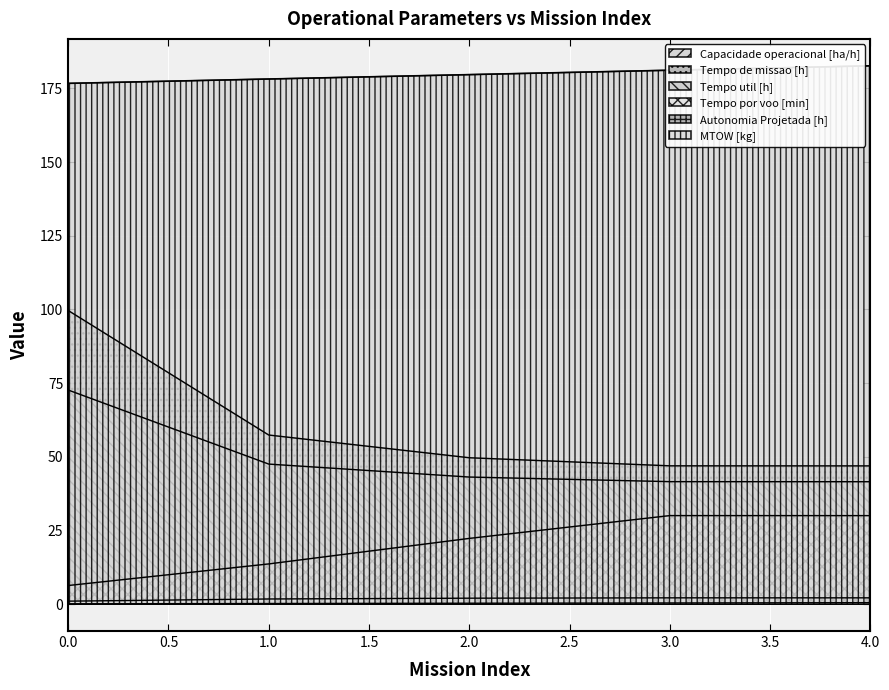

What are all the series names shown in the legend?

Capacidade operacional [ha/h], Tempo de missao [h], Tempo util [h], Tempo por voo [min], Autonomia Projetada [h], MTOW [kg]